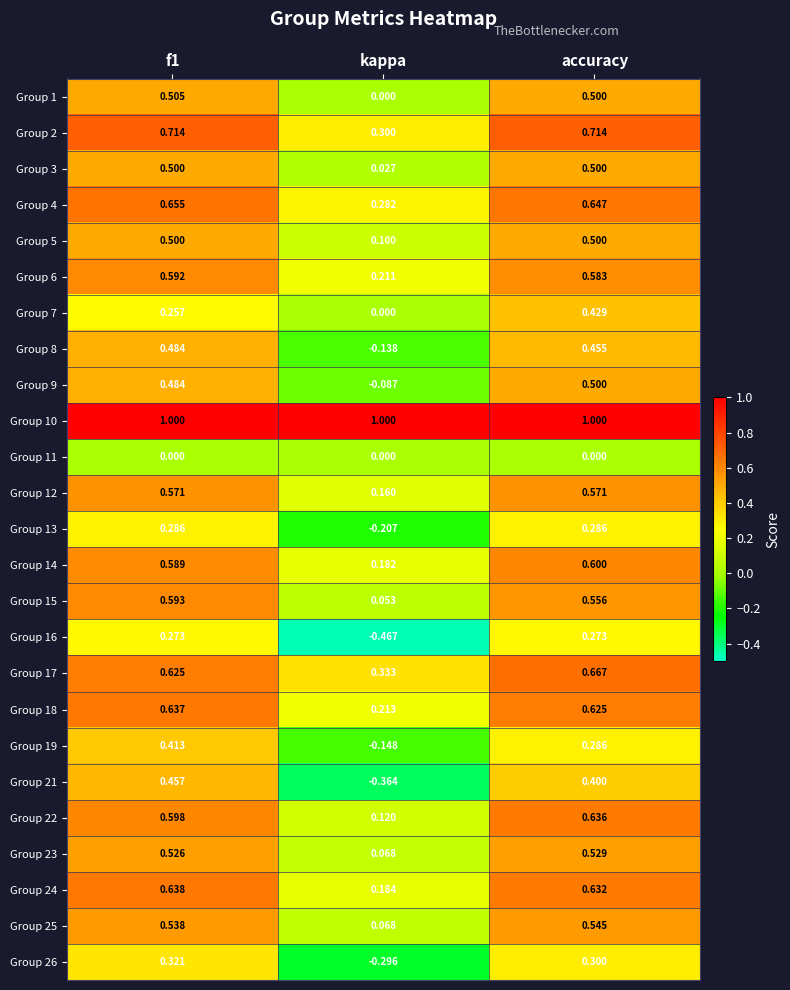

Count the number of data series in this chart.

25